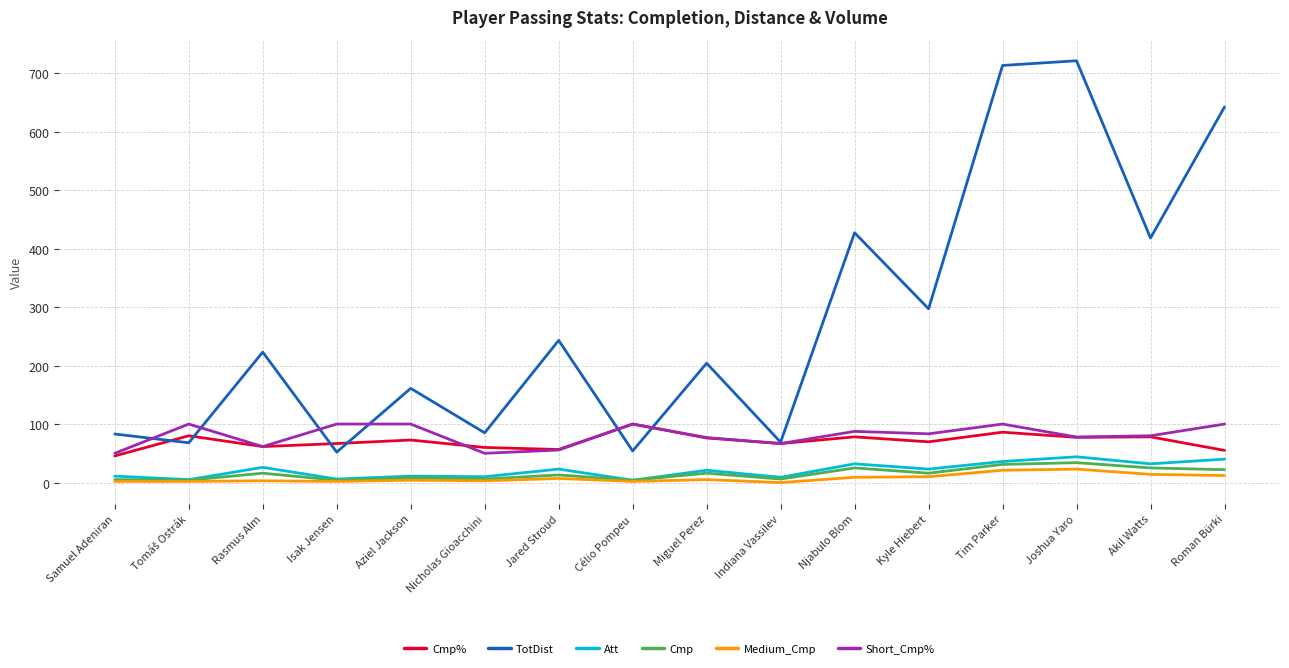

Read the Att value at Njabulo Blom.

32.0